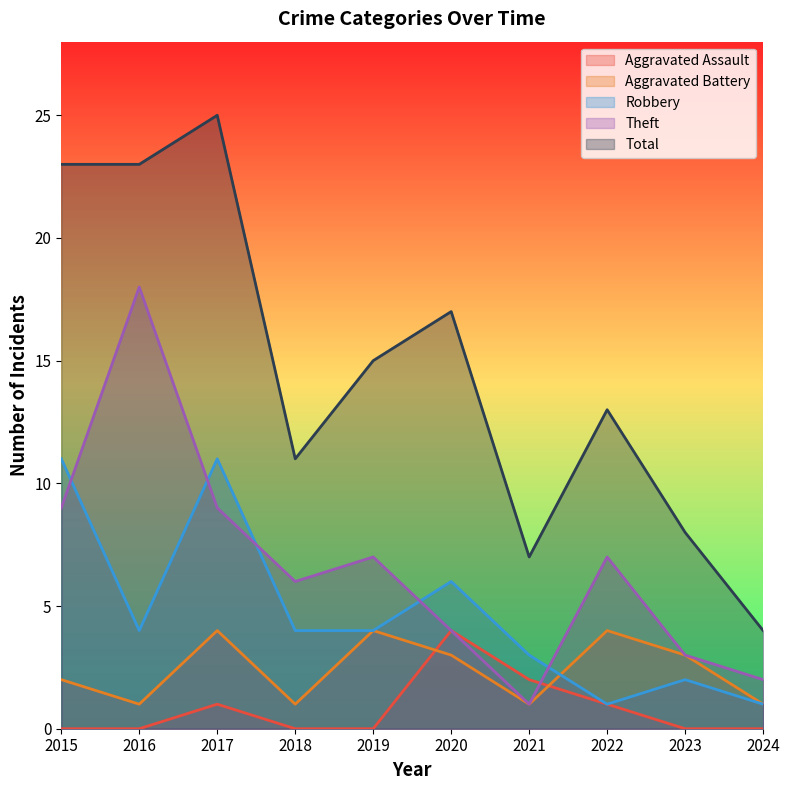

At which category does Robbery reach its first local peak?

2017